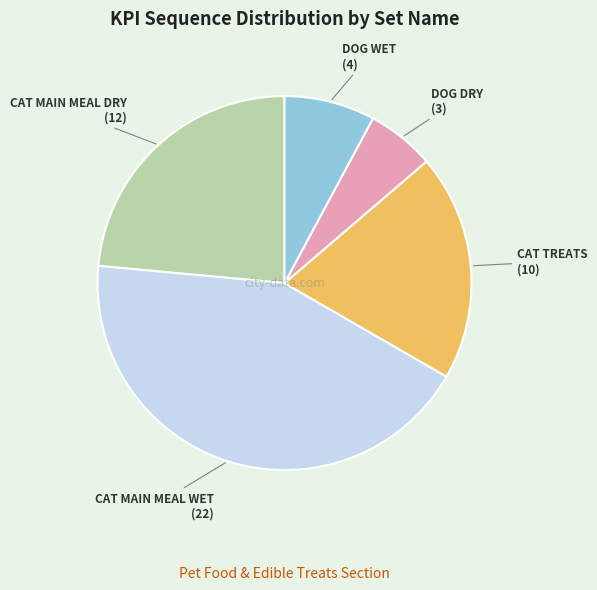

Is it true that CAT TREATS is 20% of the pie?

True